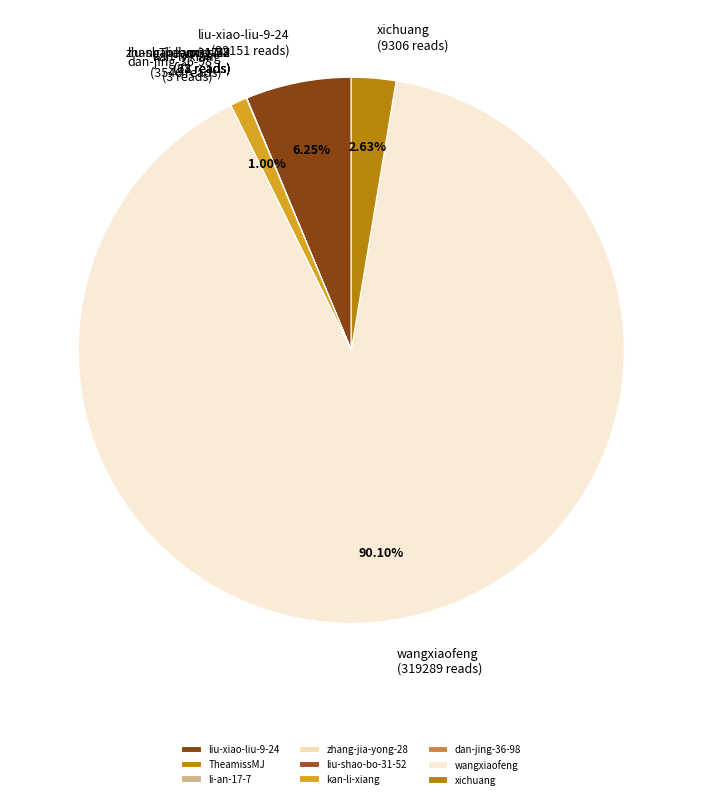

Which slice is the largest?

wangxiaofeng